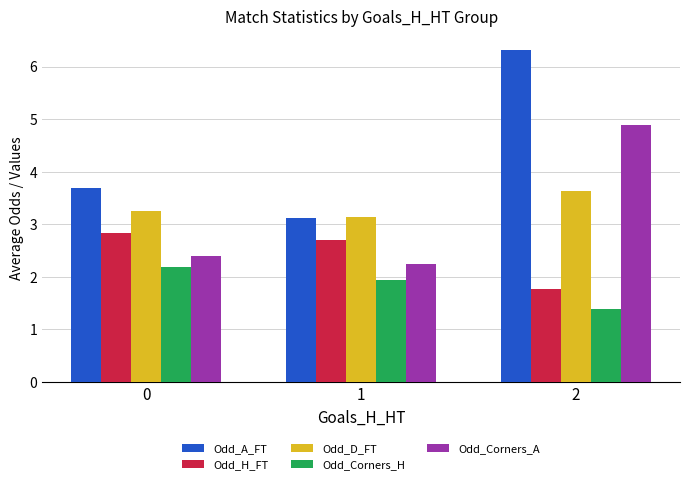

List the labels in order of Odd_D_FT value, smallest first.

1, 0, 2